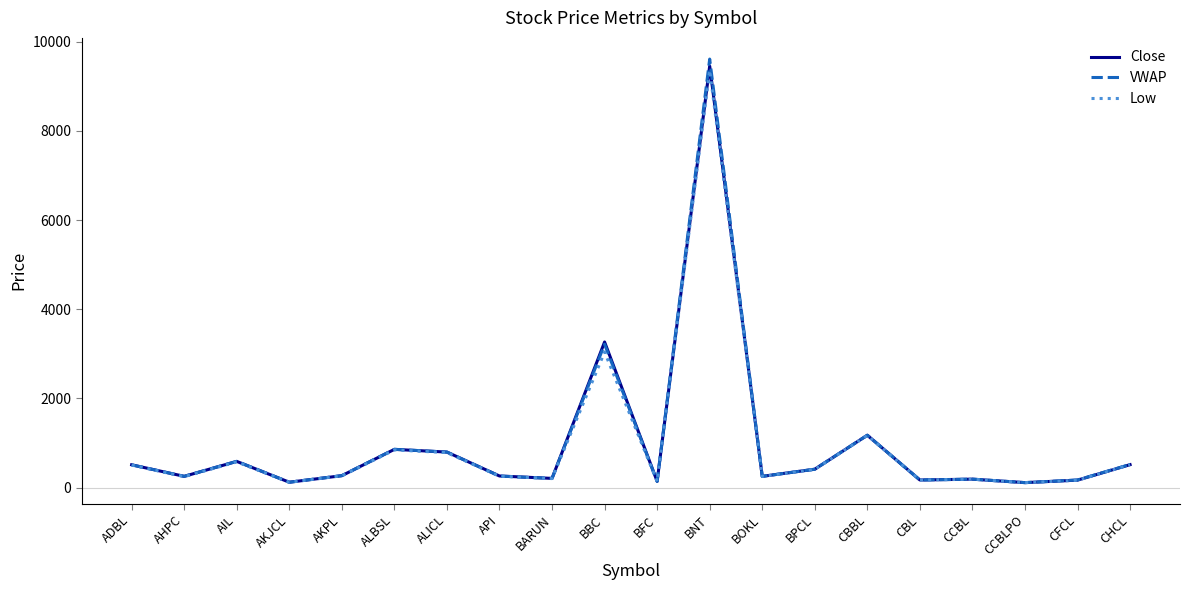

Between AIL and BBC, which series saw the biggest shift?

Close